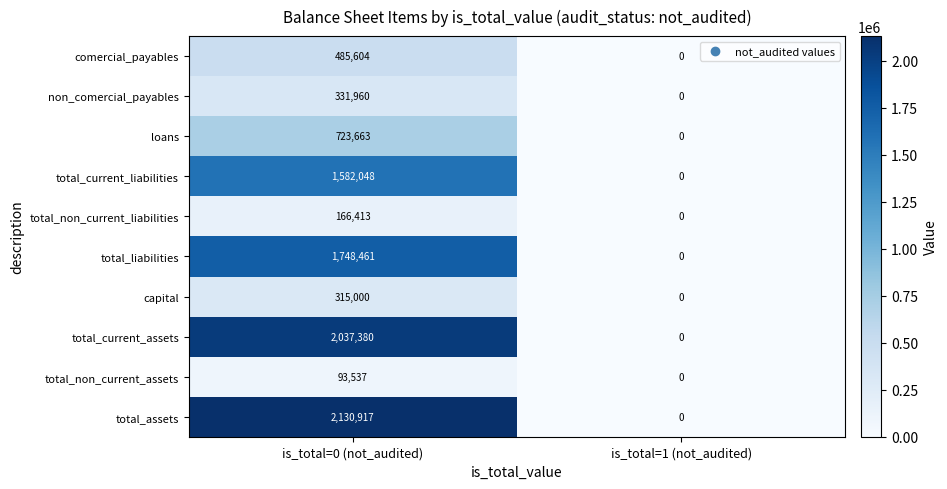

What is the difference between the total_current_assets values at is_total=0 (not_audited) and is_total=1 (not_audited)?

2037380